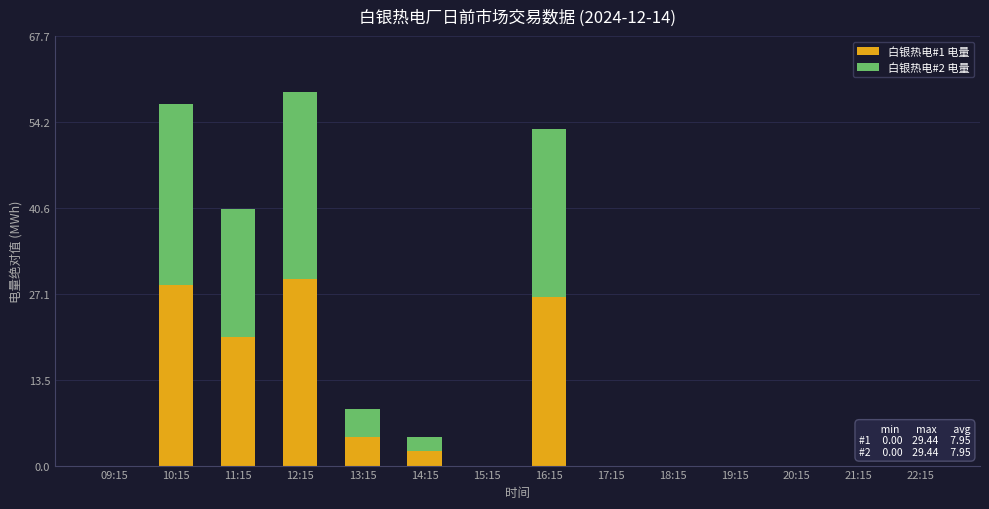

What is the sum of all 白银热电#1 电量 values?

111.3